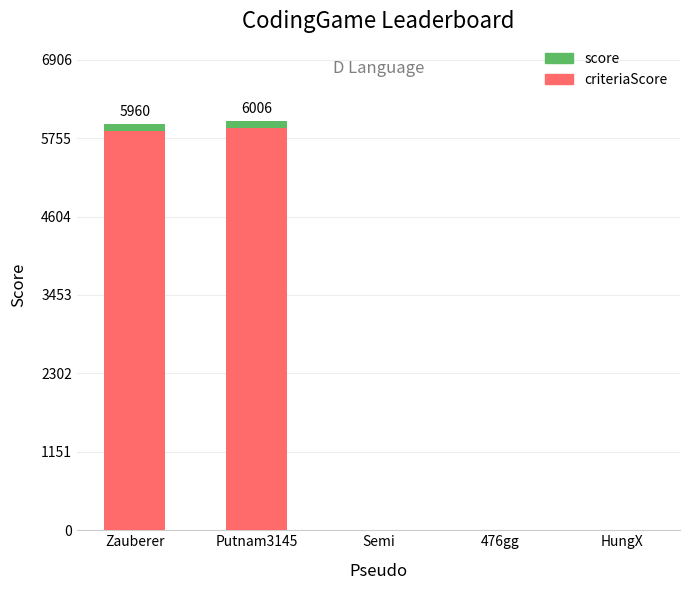

Reading left to right, list the values for the criteriaScore series.

Zauberer=5860	Putnam3145=5906	Semi=0	476gg=0	HungX=0